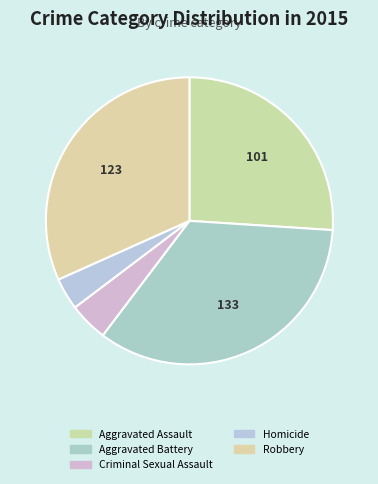

Is it true that Aggravated Battery is 34% of the pie?

True